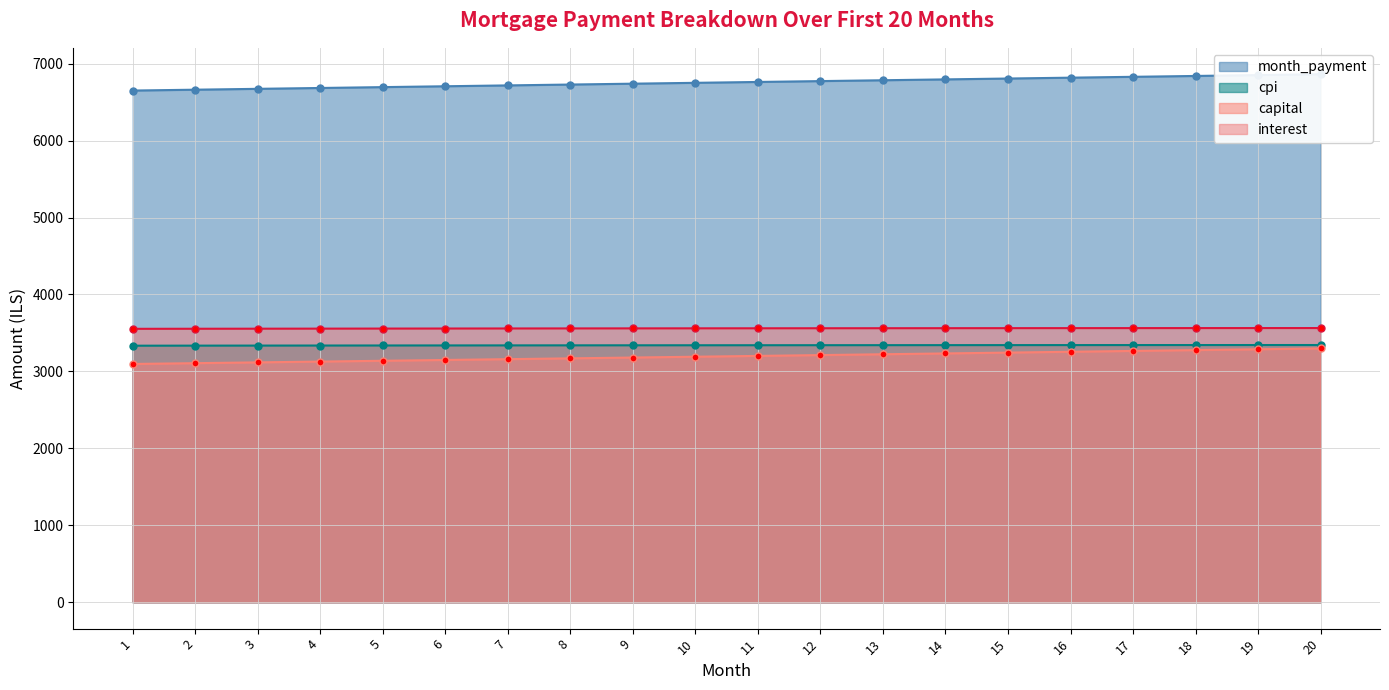

How many data points does each series have?

20